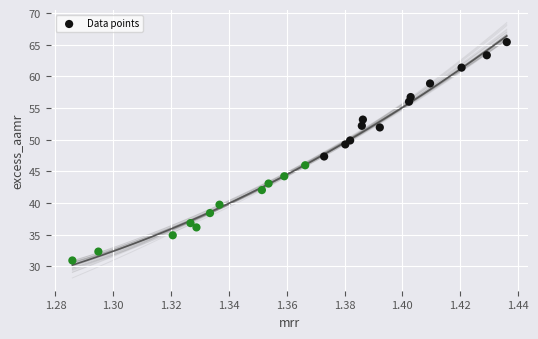

What is the range of Y values (max minus min)?

34.5